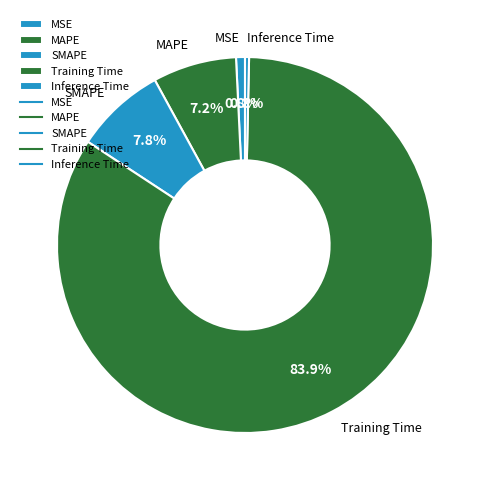

What percentage do MSE and MAPE together represent?

8.0%